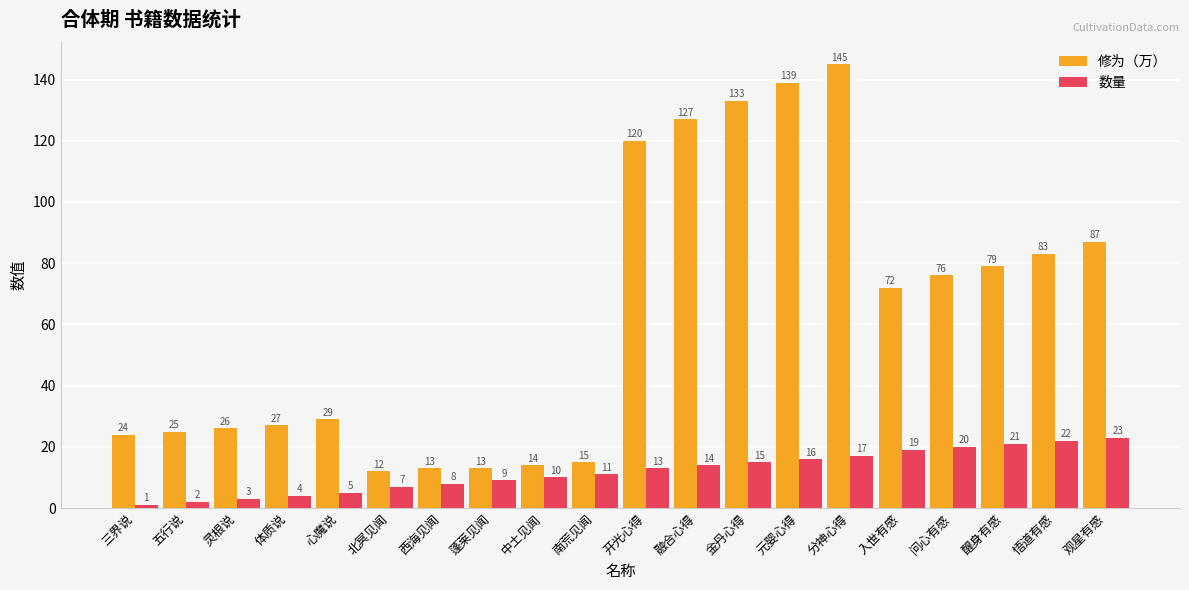

What is the value of the 数量 bar at the 17th from the left?

20